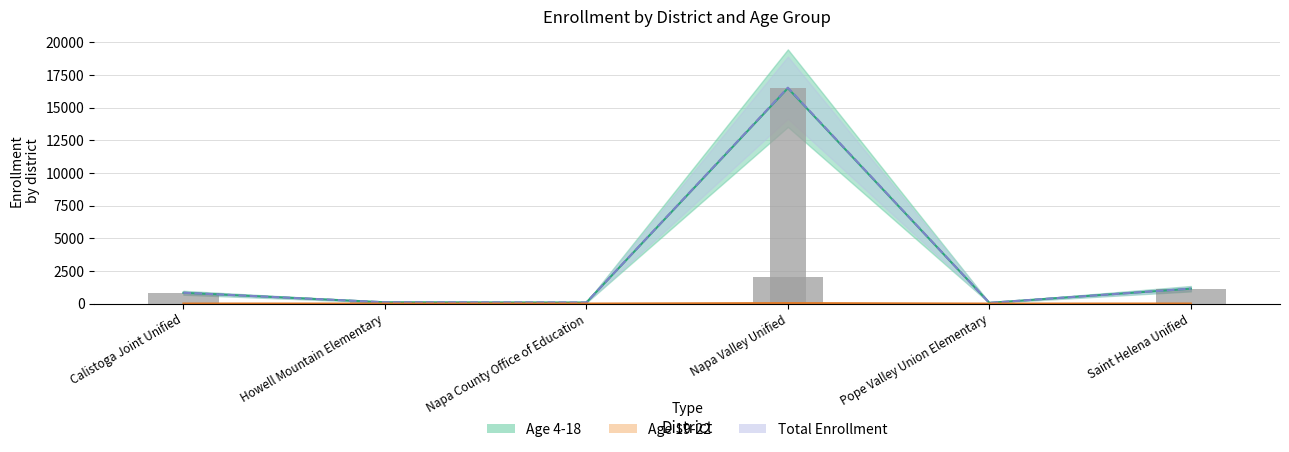

At which category is the sum across all series the highest?

Napa Valley Unified